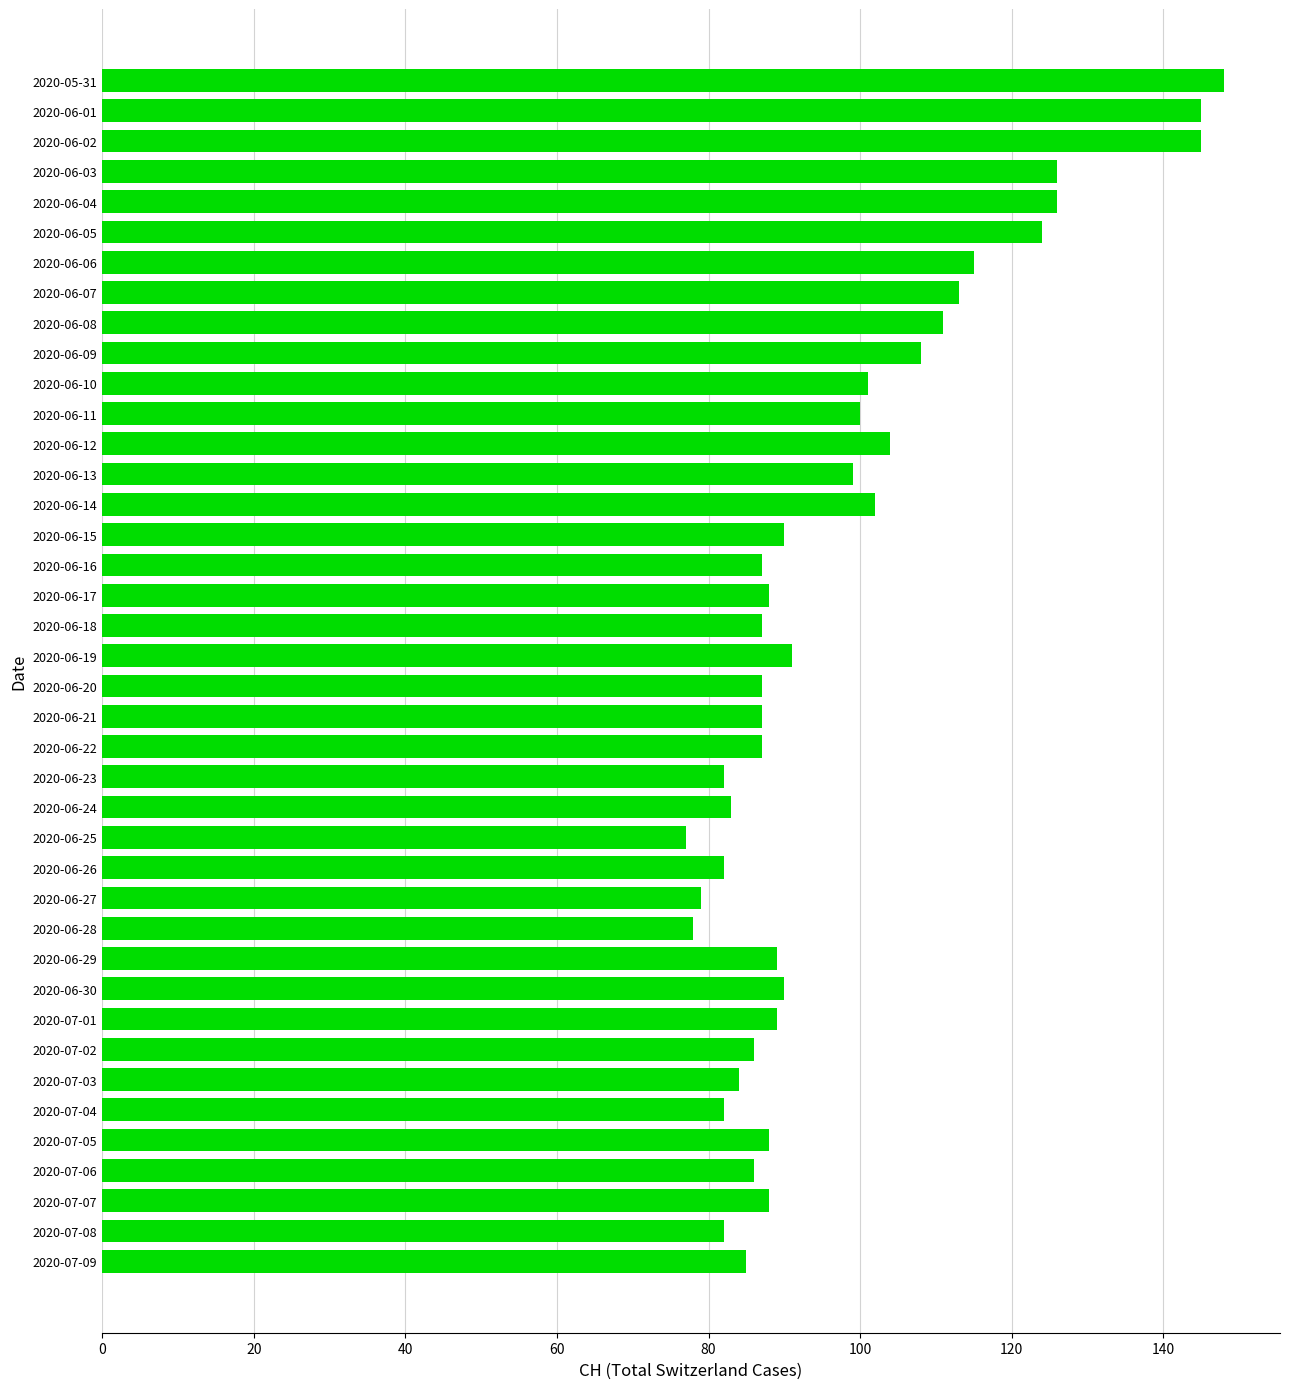

What is the sum of the values at 2020-06-10 and 2020-06-11?

201